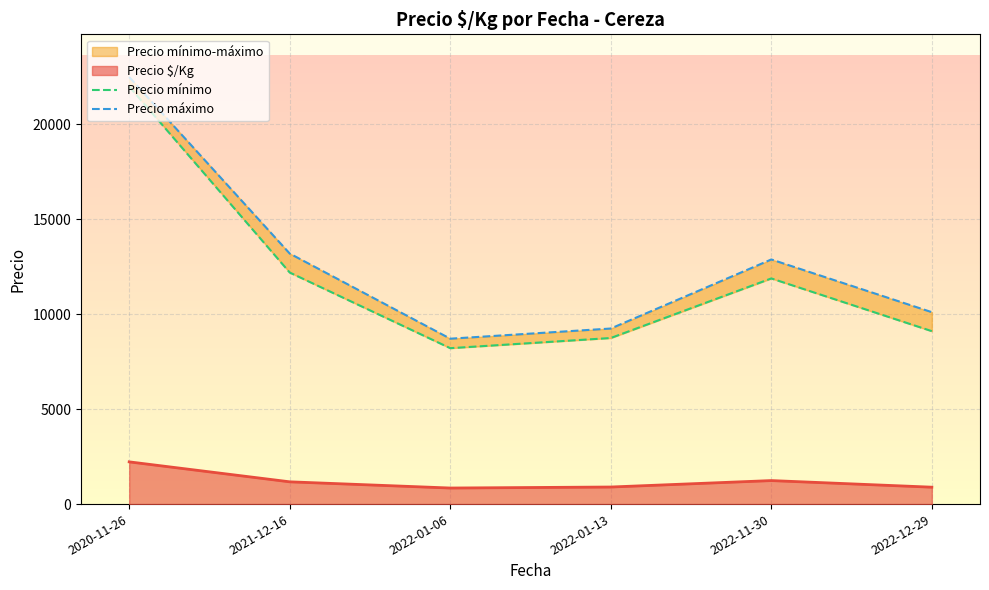

Which series has the largest total across all categories?

Precio máximo